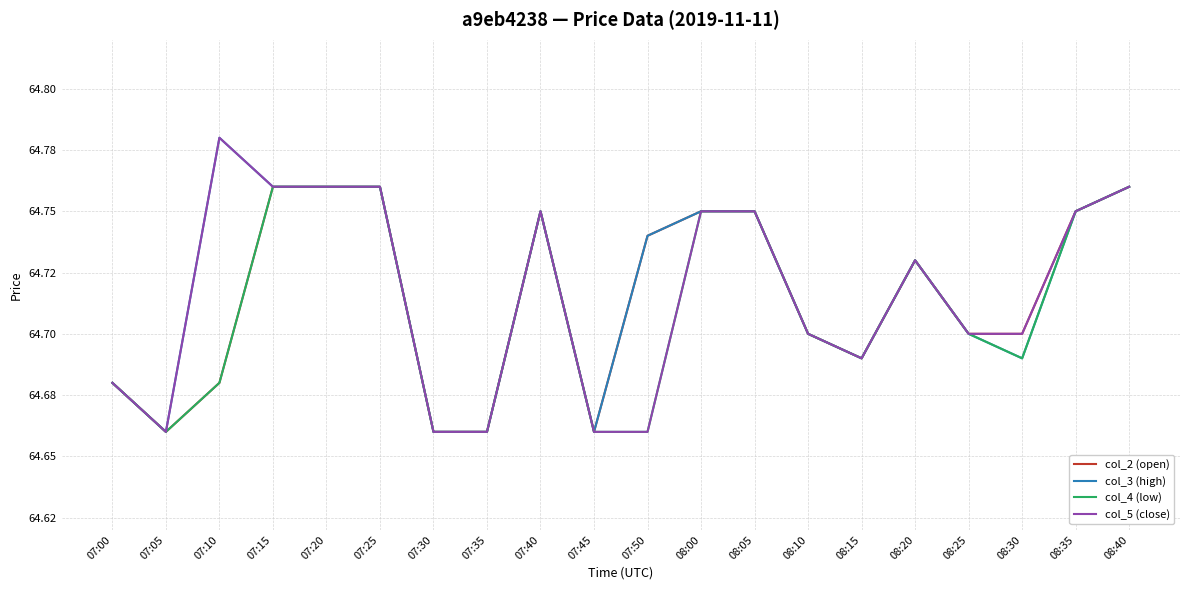

Is this an area chart (filled region under the line)?

No